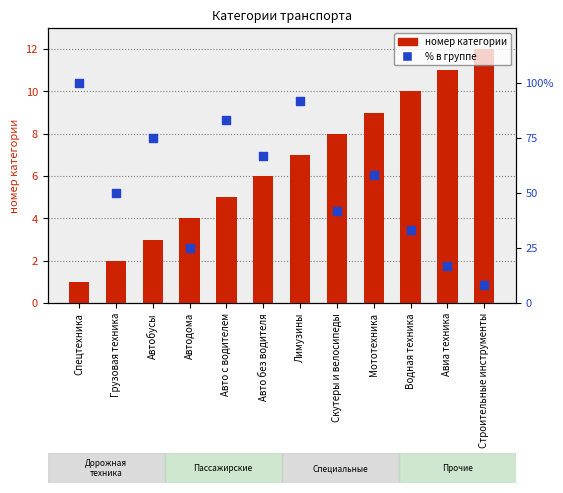

Is the value of % в группе at Мототехника greater than the value of номер категории at Авто без водителя?

Yes